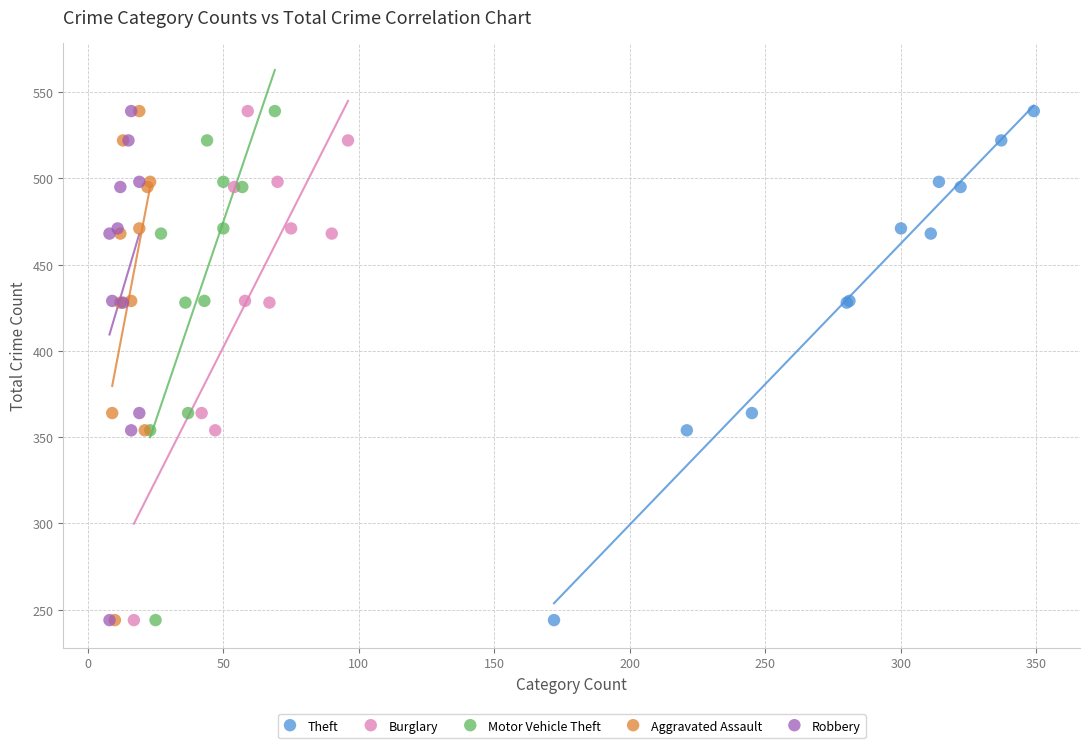

What are all the series names shown in the legend?

Theft, Burglary, Motor Vehicle Theft, Aggravated Assault, Robbery